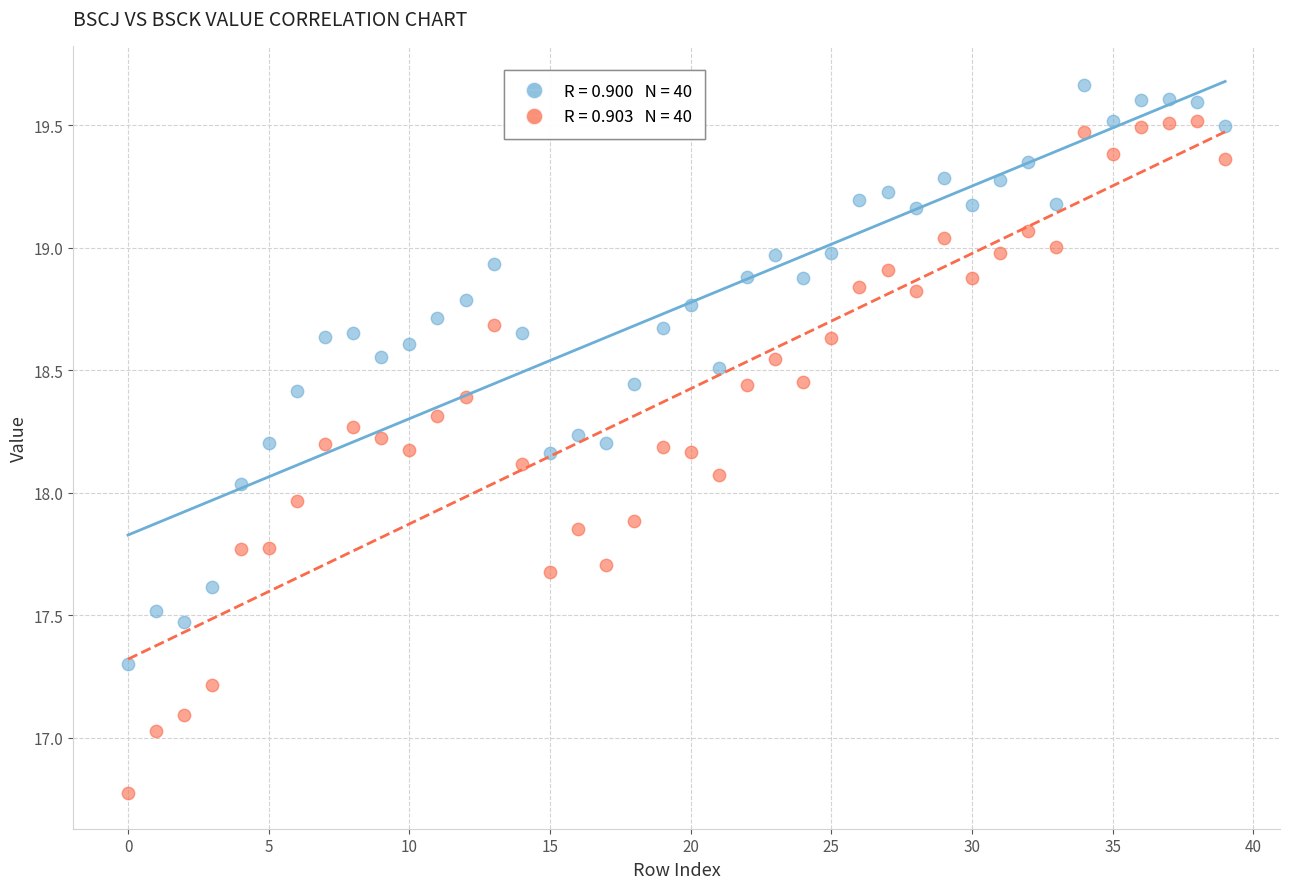

Across all data points, what is the range of Y values (max minus min)?

2.9